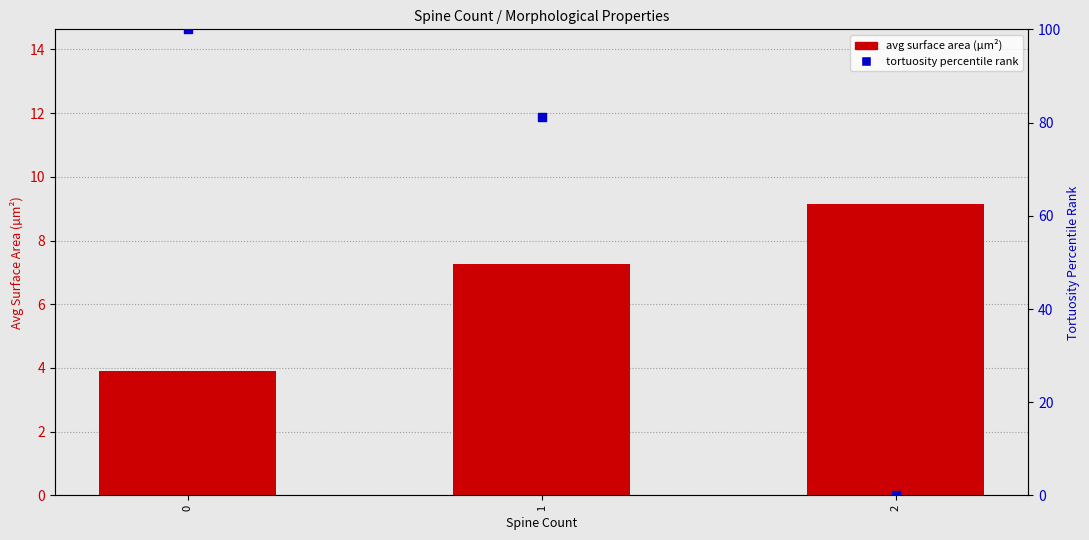

Which series has the largest total across all categories?

tortuosity percentile rank